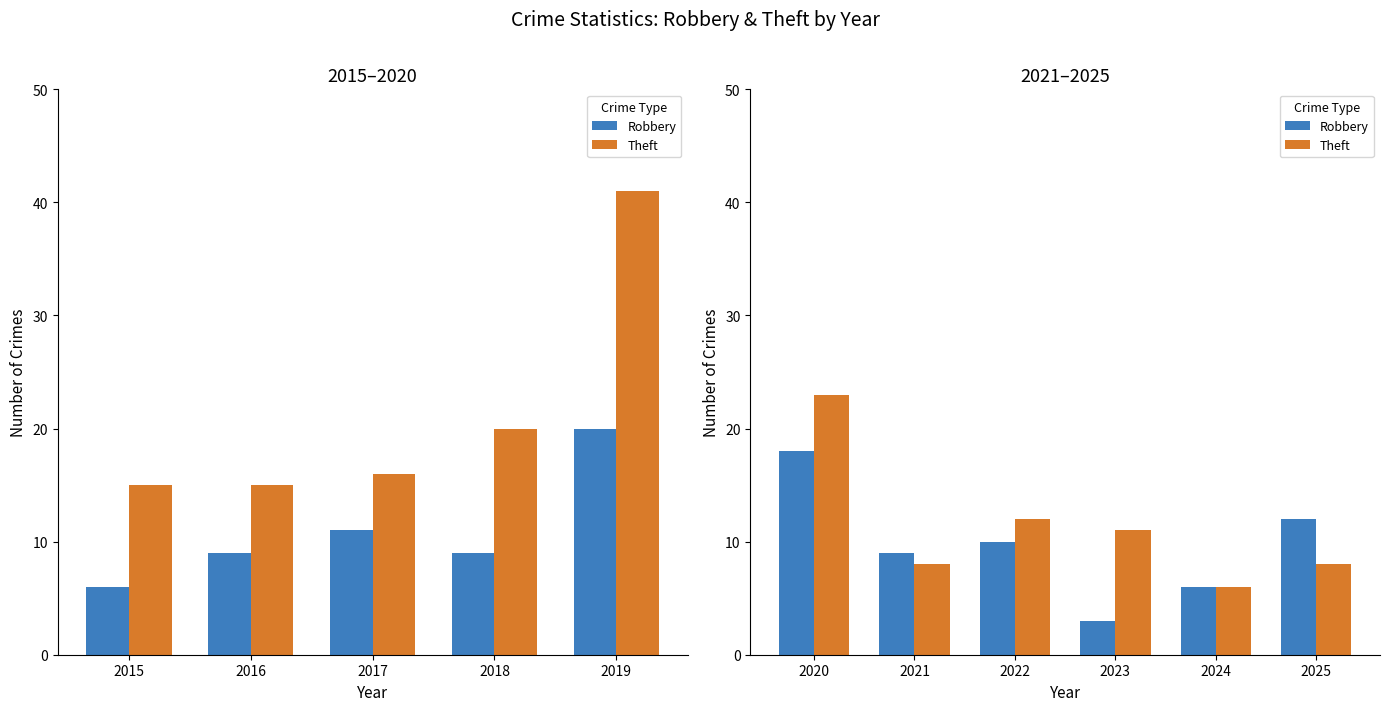

What is the value of the Robbery bar at the 4th from the left?

3